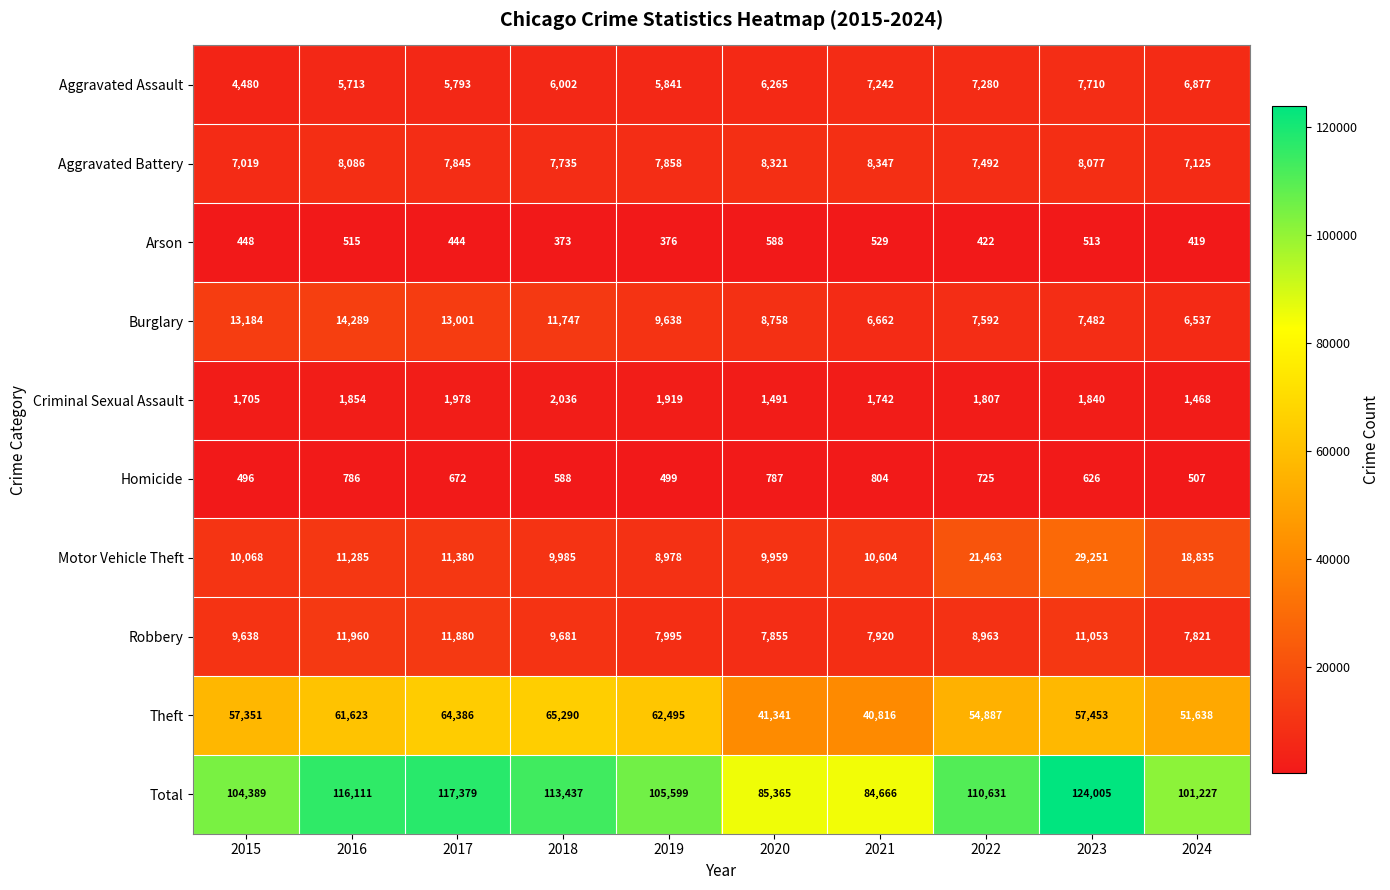

At 2017, list the series in order from largest to smallest.

Total, Theft, Burglary, Robbery, Motor Vehicle Theft, Aggravated Battery, Aggravated Assault, Criminal Sexual Assault, Homicide, Arson